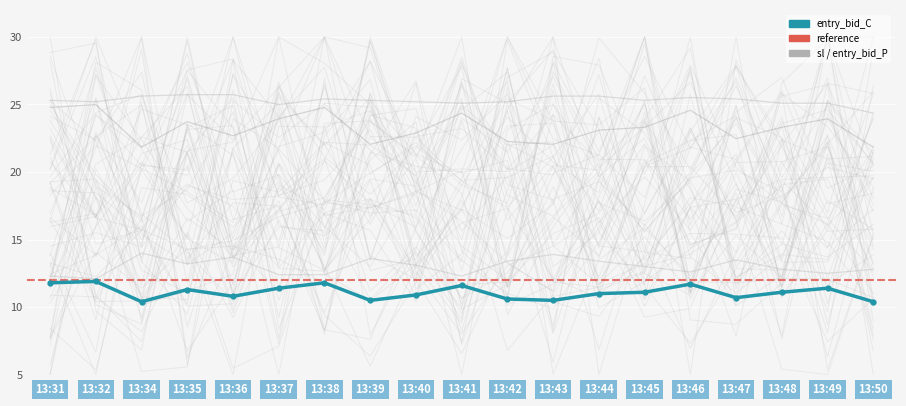

Which category has the highest value in the sl_C series?

13:32